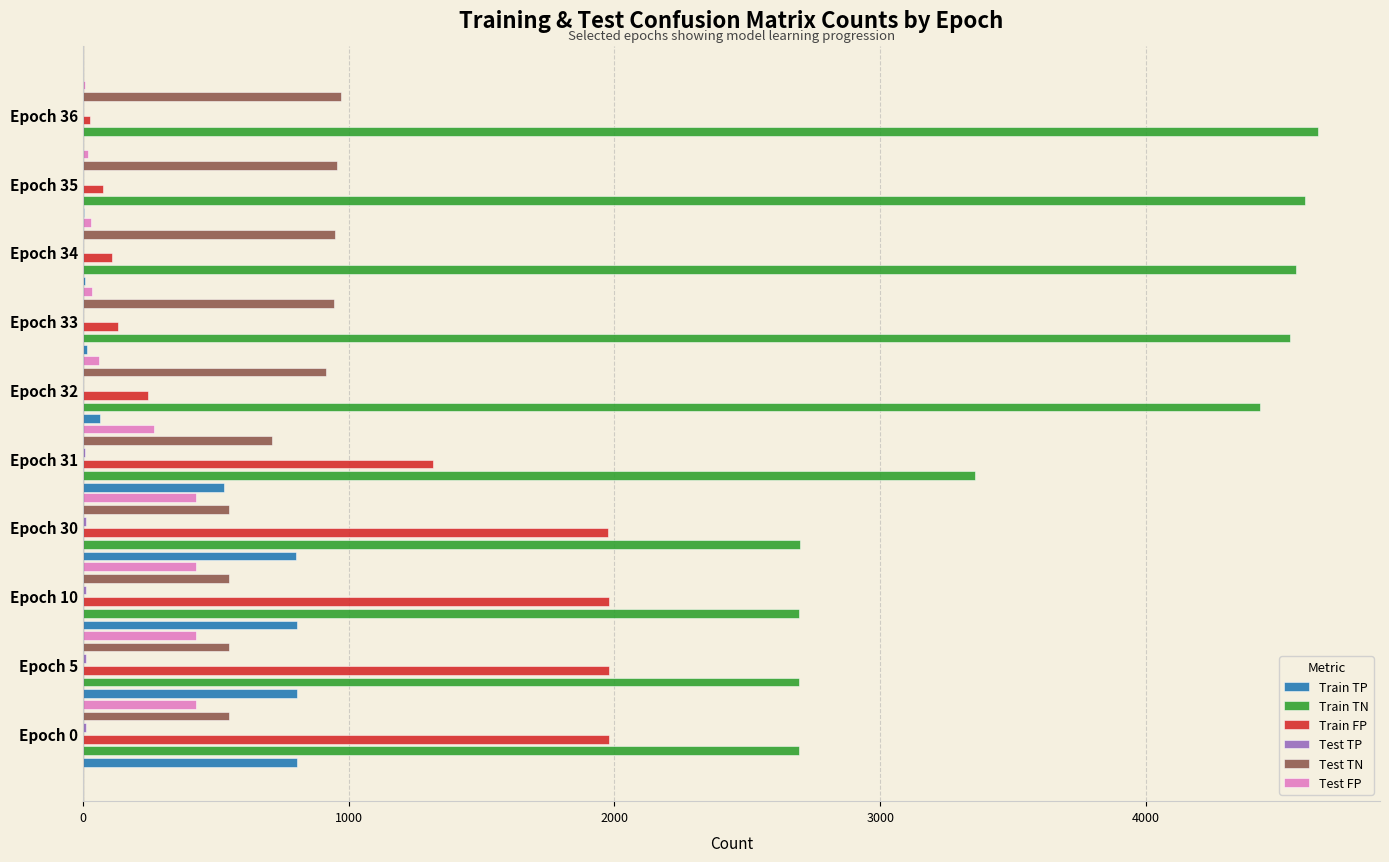

Which series changed the most between Epoch 31 and Epoch 35?

Train TN